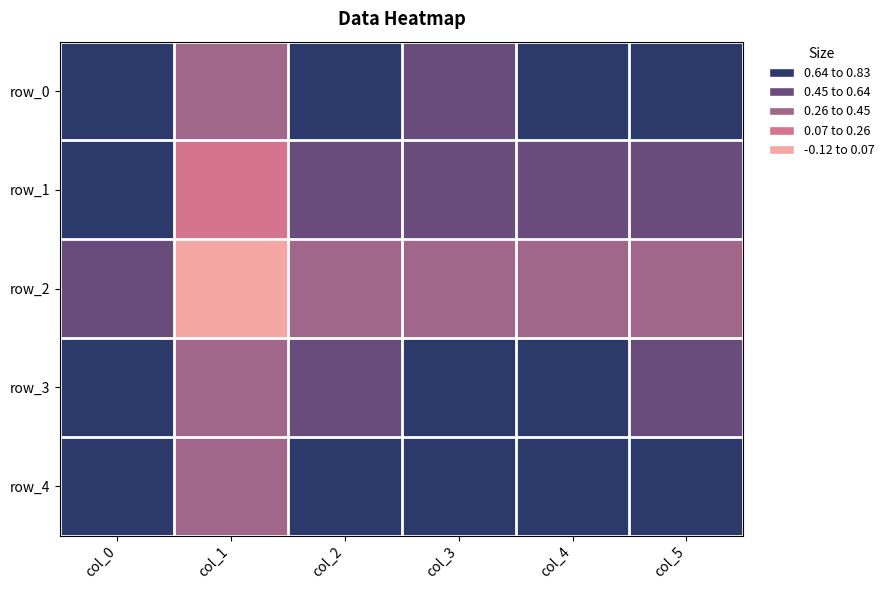

The value of row_3 at col_1 is 0.3. True or false?

True